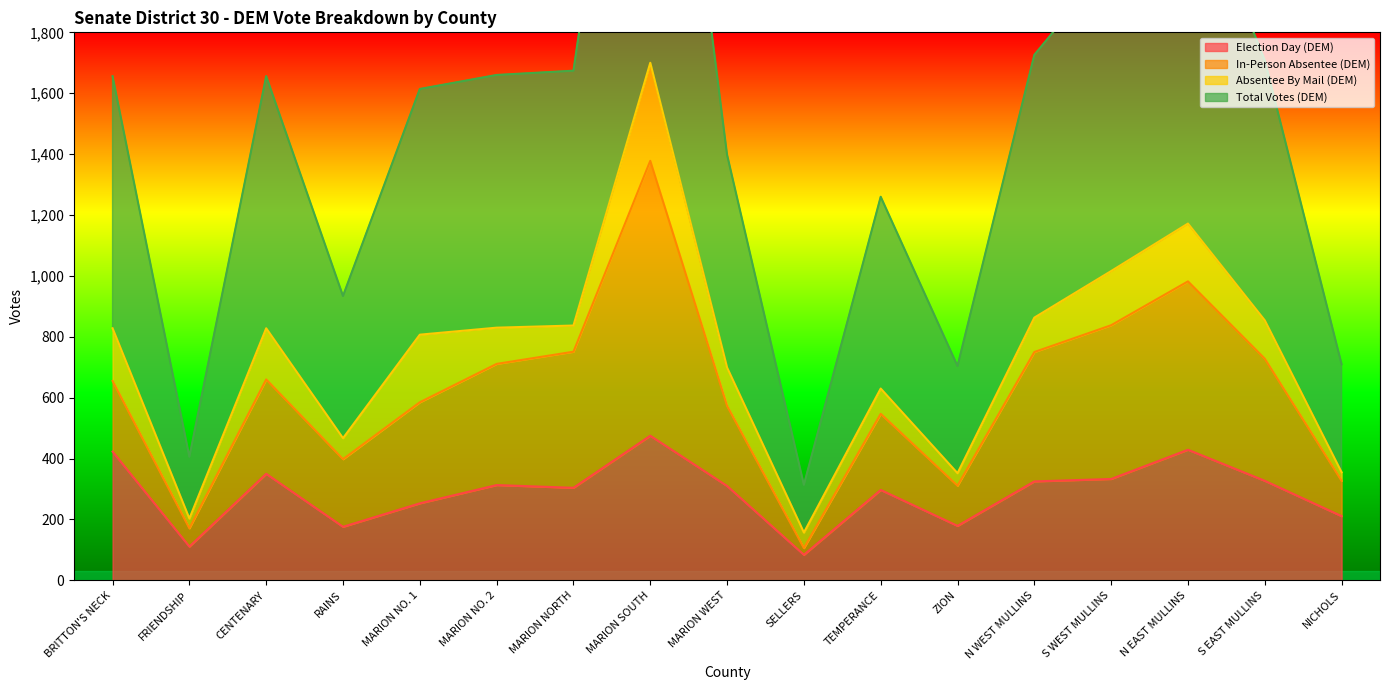

What is the lowest value of the Election Day (DEM) series?

84